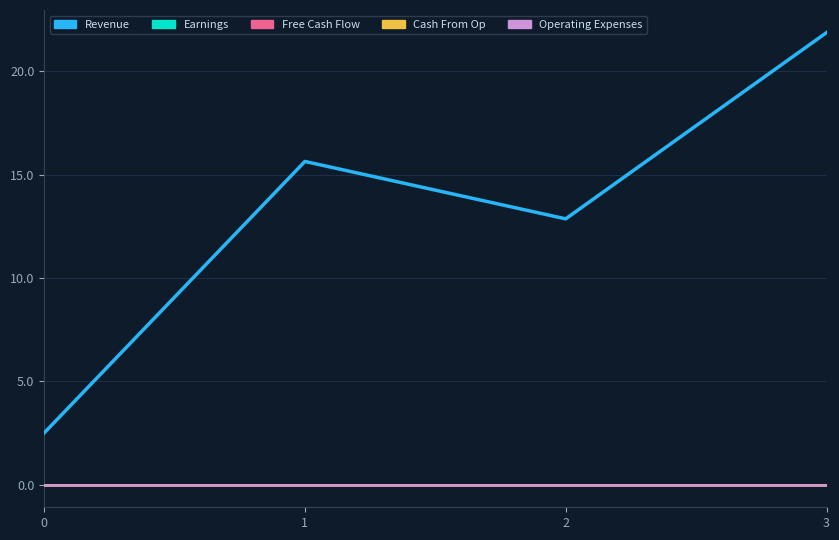

The value of Cash From Op at 3 is 0.0. True or false?

True